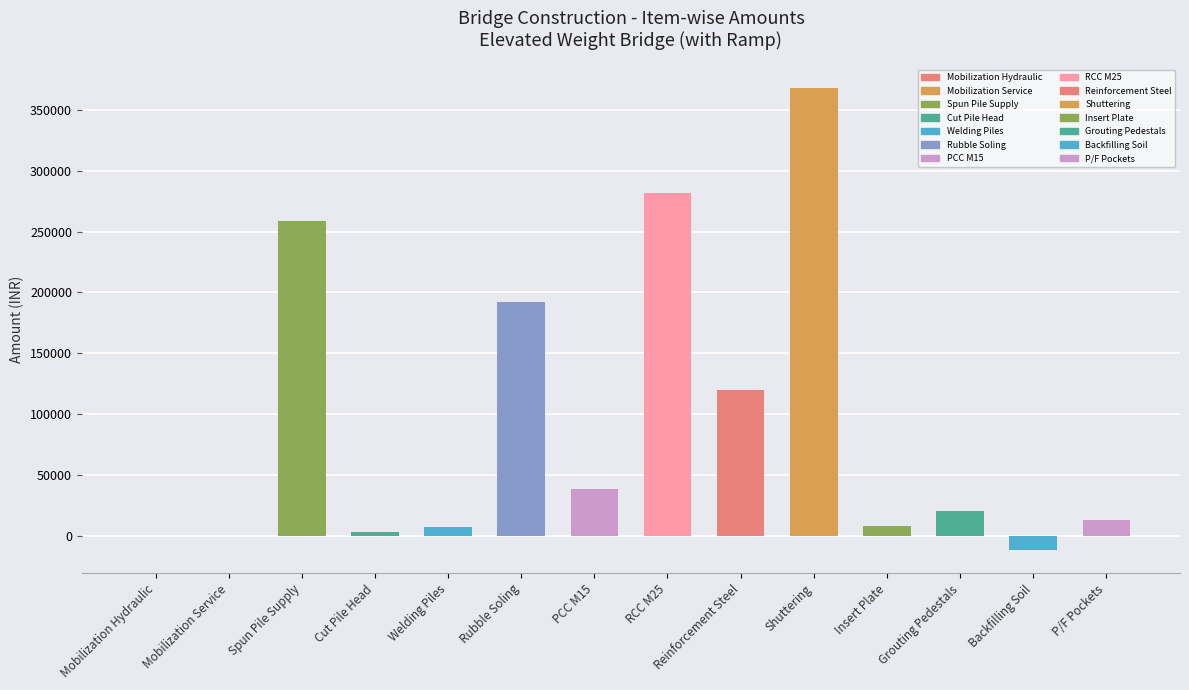

The value at Spun Pile Supply is 143040.5. True or false?

False